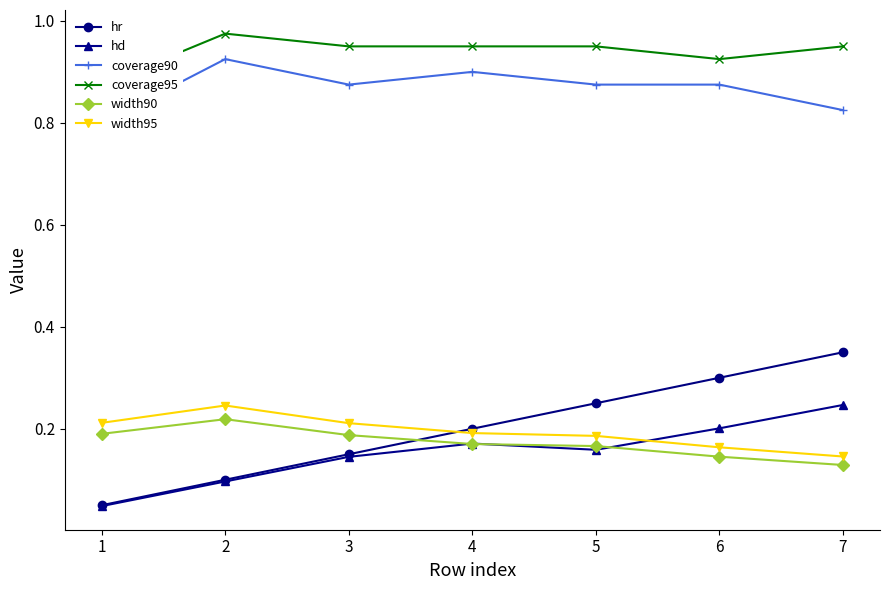

At which category does hd reach its first local valley?

5